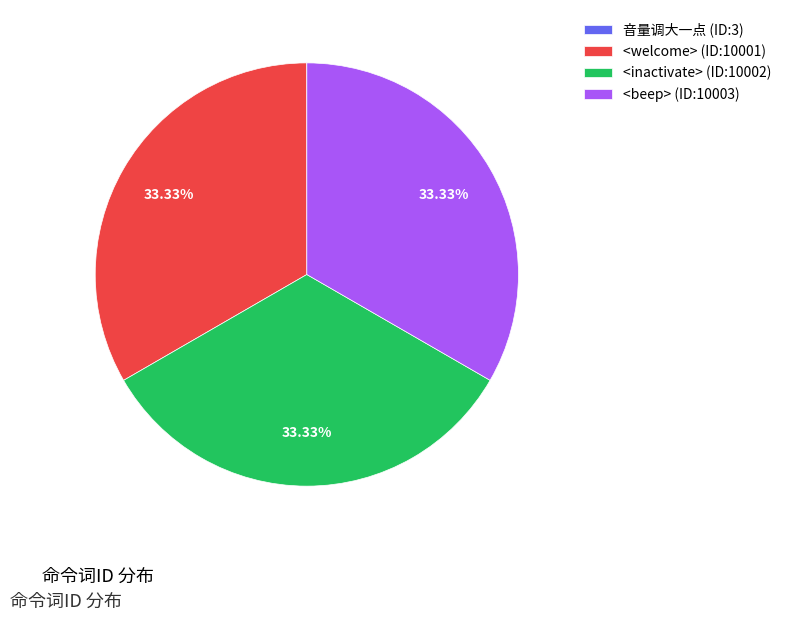

Is it true that <inactivate> (ID:10002) is 33% of the pie?

True